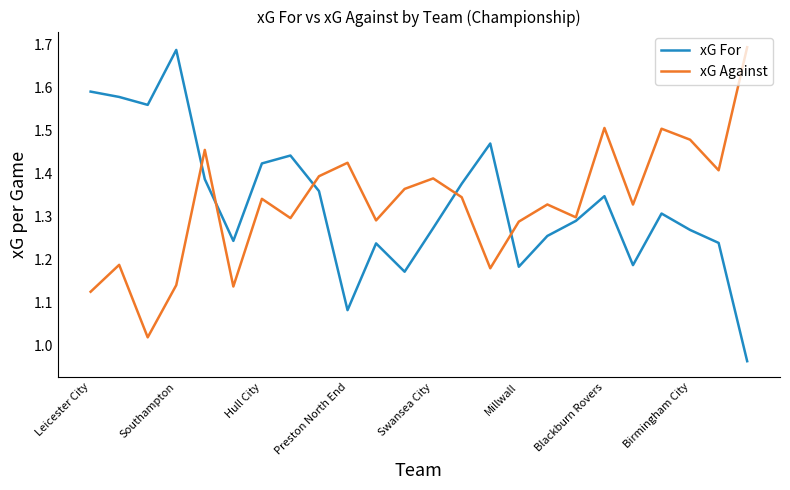

Which series ends up on top after the final intersection of xG Against and xG For?

xG Against